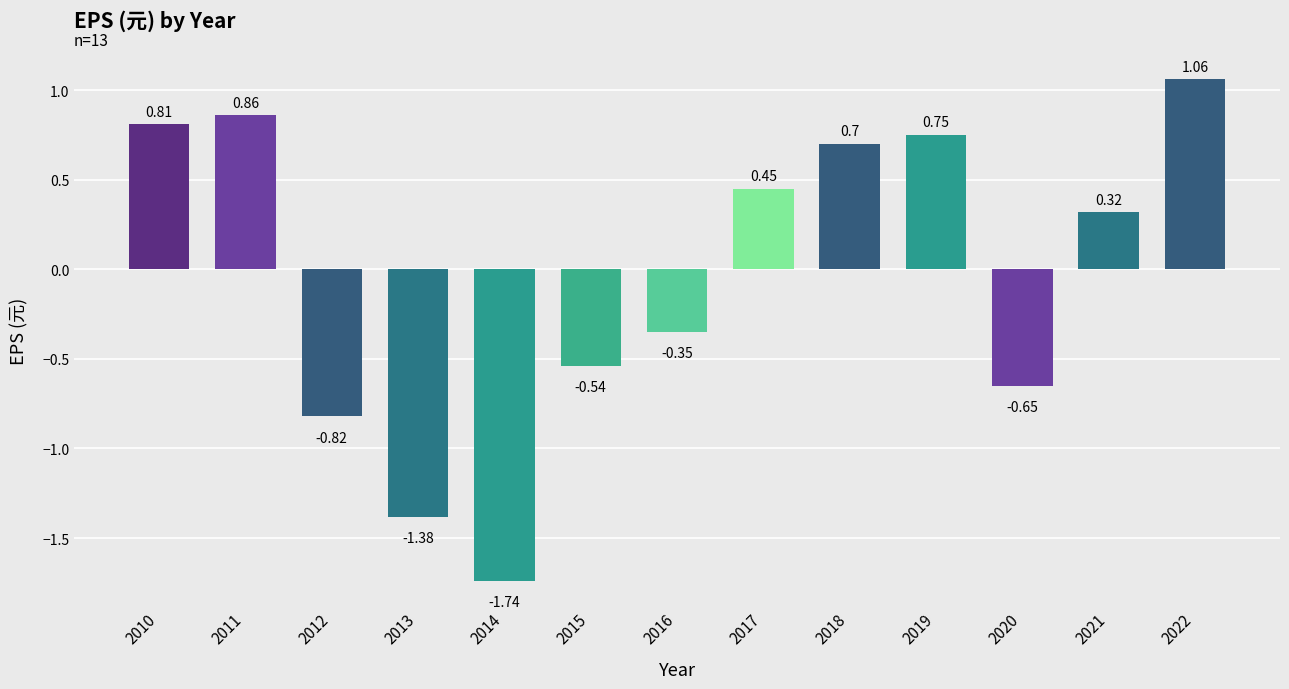

Where is the data nearest to the value 0?

2021